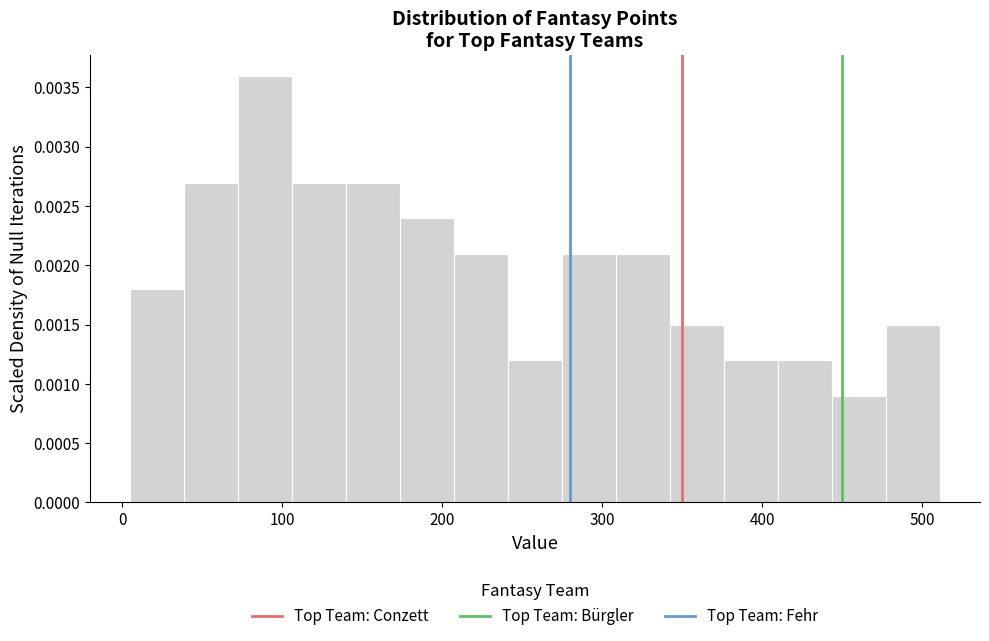

Around what value on the x-axis is the tallest bar? Give the approximate position of its centre, as read against the axis.

90